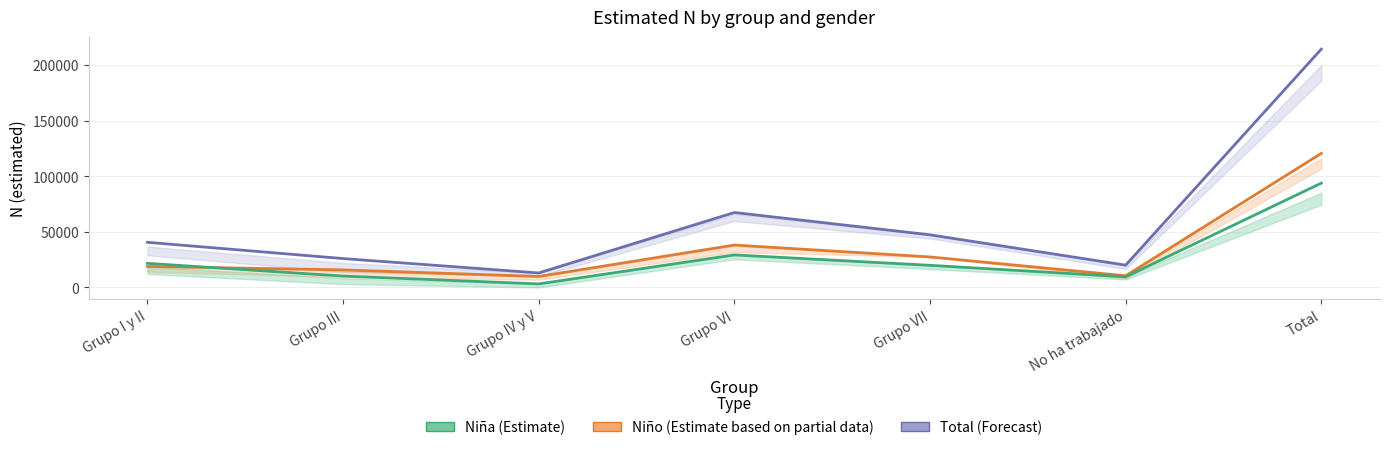

True or false: Total and Niña cross at least once.

False